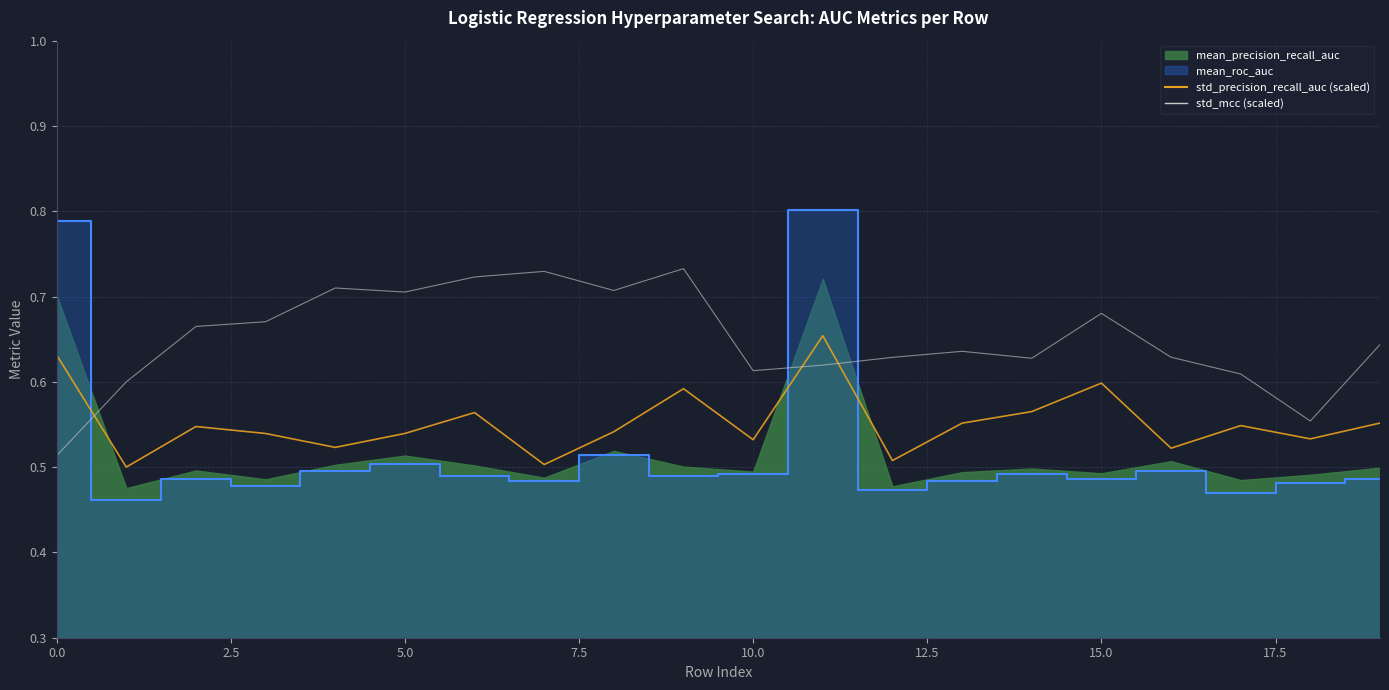

What is the difference between the maximum and minimum values in the std_mcc (scaled) series?

0.2